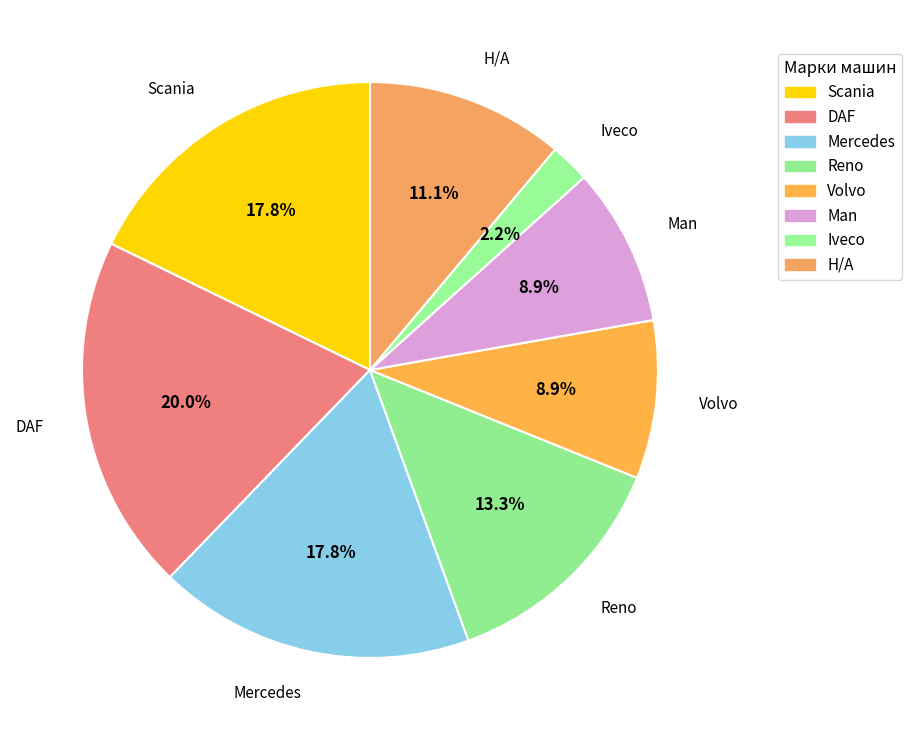

Rank the categories by value from highest to lowest.

DAF, Scania, Mercedes, Reno, Н/А, Volvo, Man, Iveco